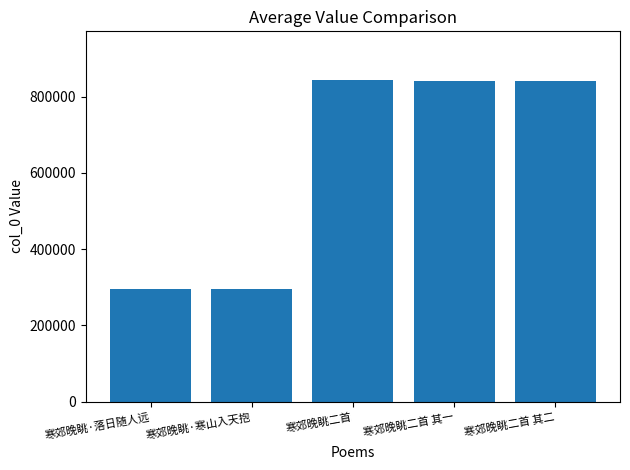

What is the sum of all values?

3117596